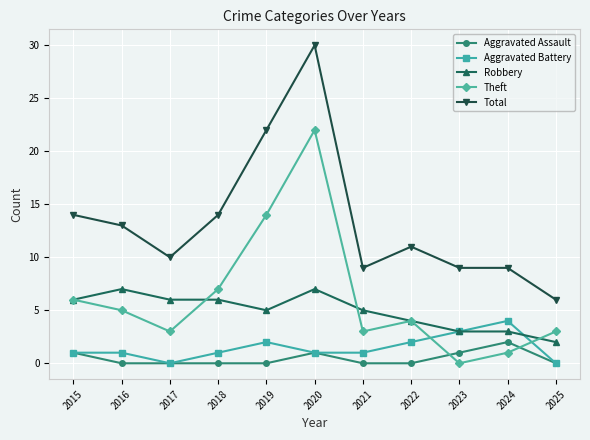

Which series has the widest spread of values?

Total